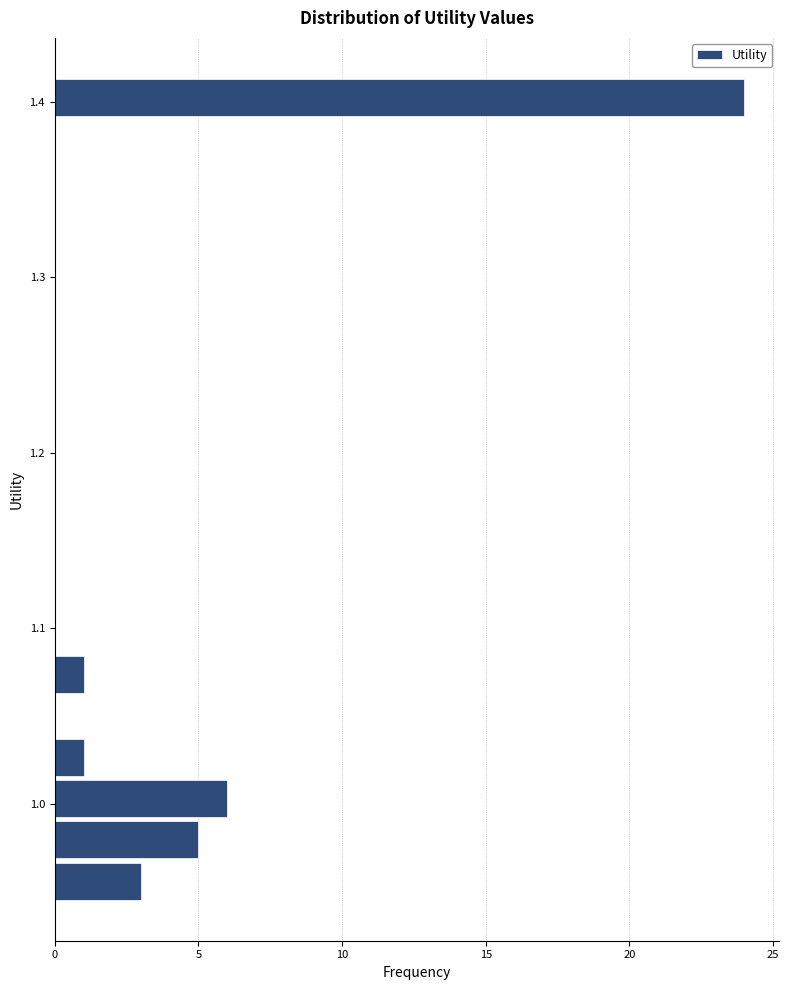

Around what value on the y-axis is the longest bar? Give the approximate position of its centre, as read against the axis.

1.40